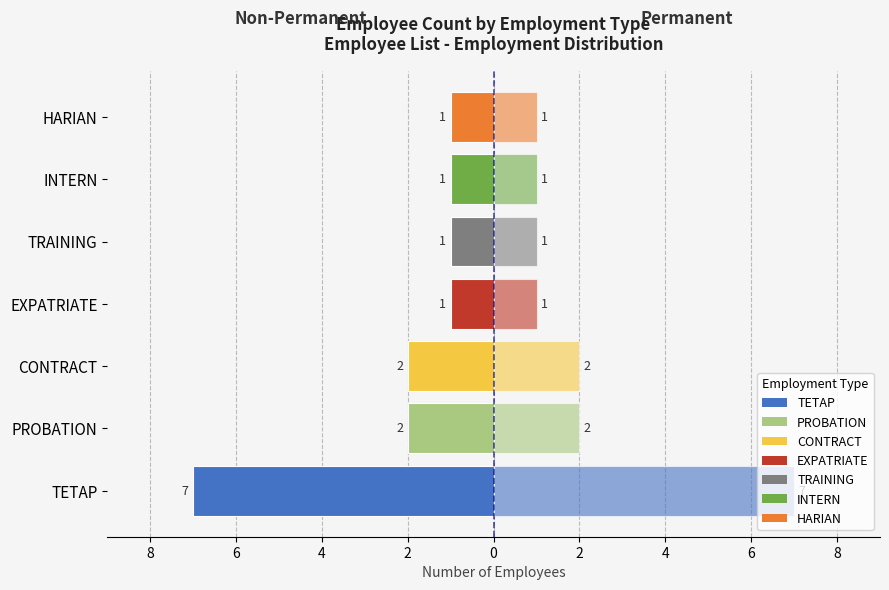

Are the bars horizontal?

Yes